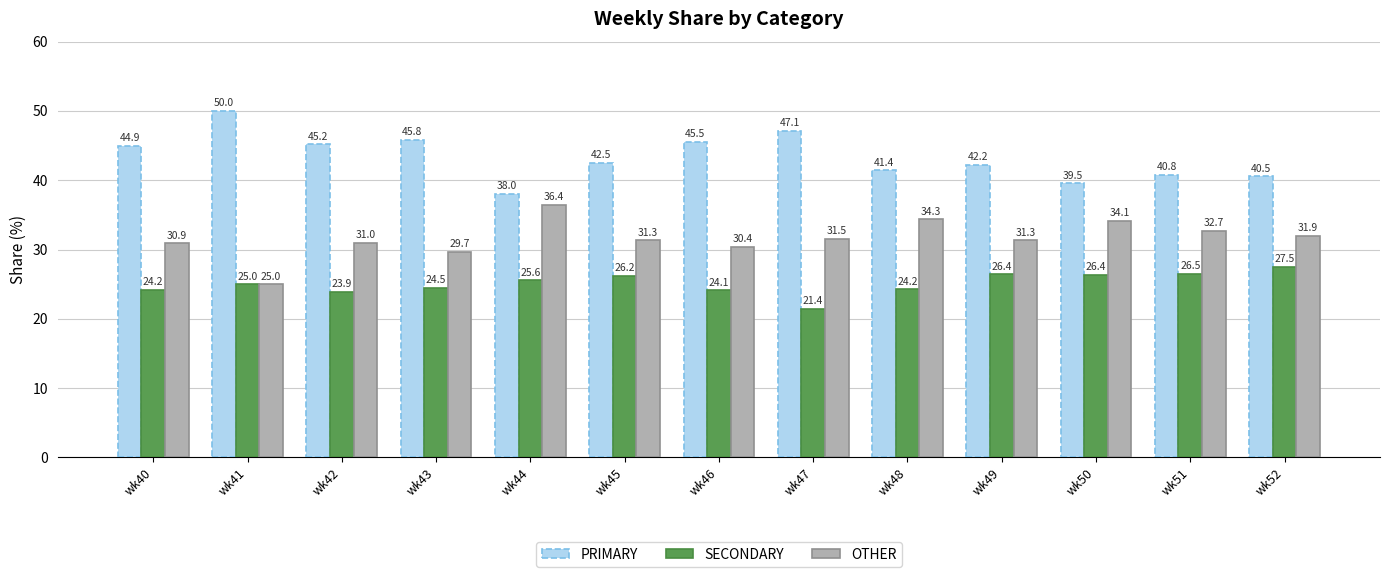

Which series changed the most between wk44 and wk52?

OTHER